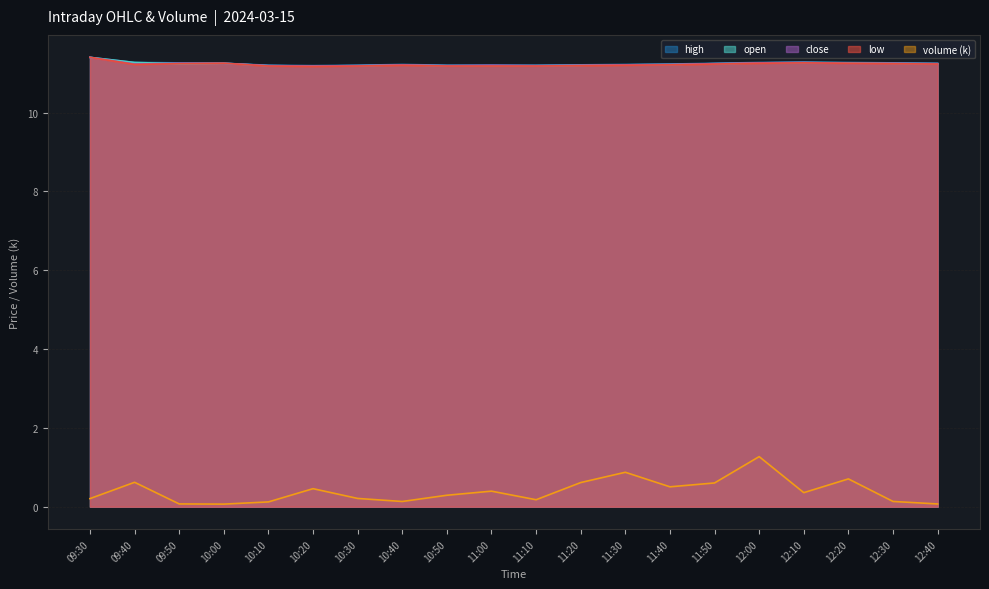

What is the sum of the open values at 10:40 and 12:10?

22.5